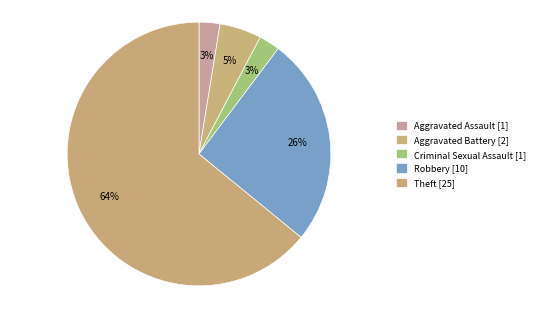

What percentage do Criminal Sexual Assault and Aggravated Assault together represent?

5.1%